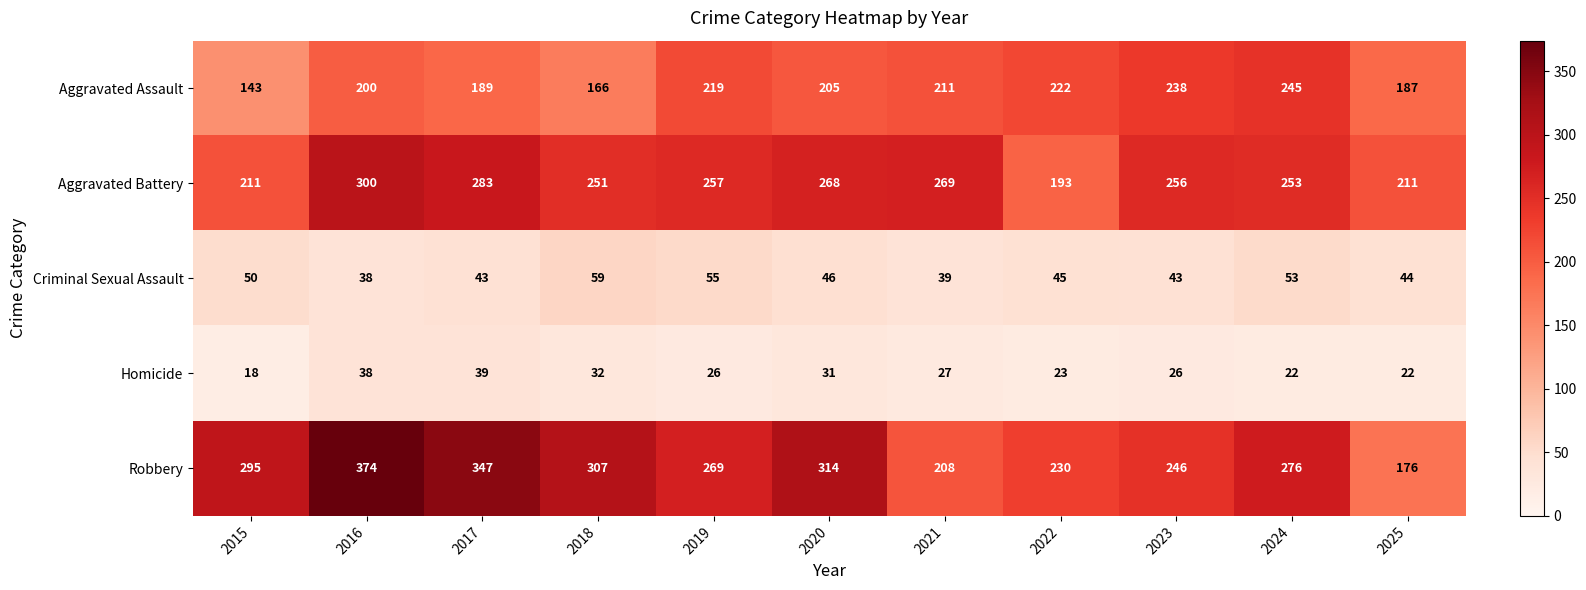

What is the maximum value for Aggravated Battery?

300